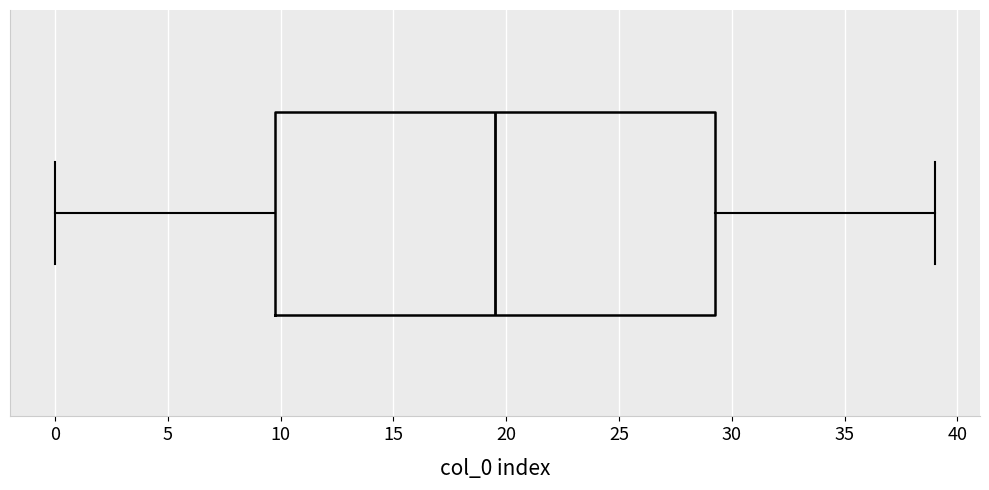

Read this box plot against the x-axis: the position of the median line, the range covered by the box, and the ends of both whiskers. The values are not printed on the chart, so give them approximately, as read against the axis.

median 19.5, box 10.0 to 29.5, whiskers 0.0 to 39.0